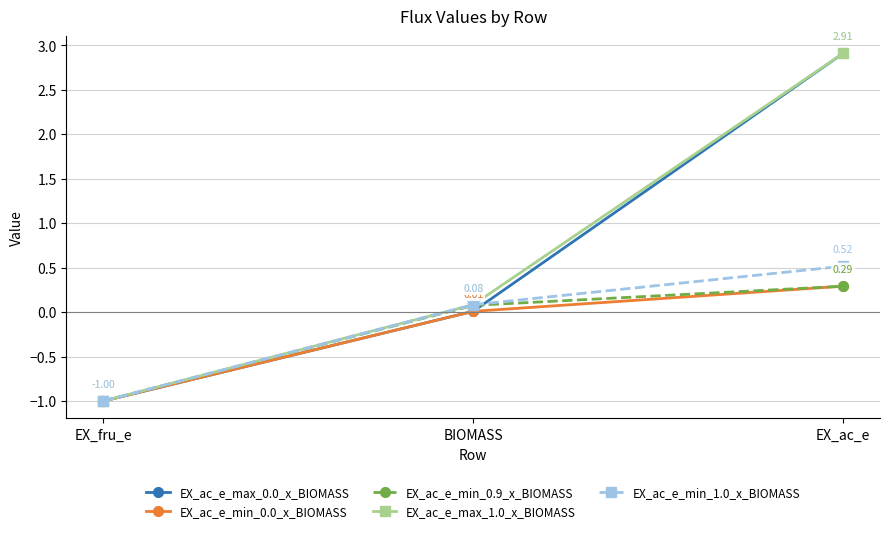

What is the difference between the highest and lowest values at EX_ac_e?

2.6